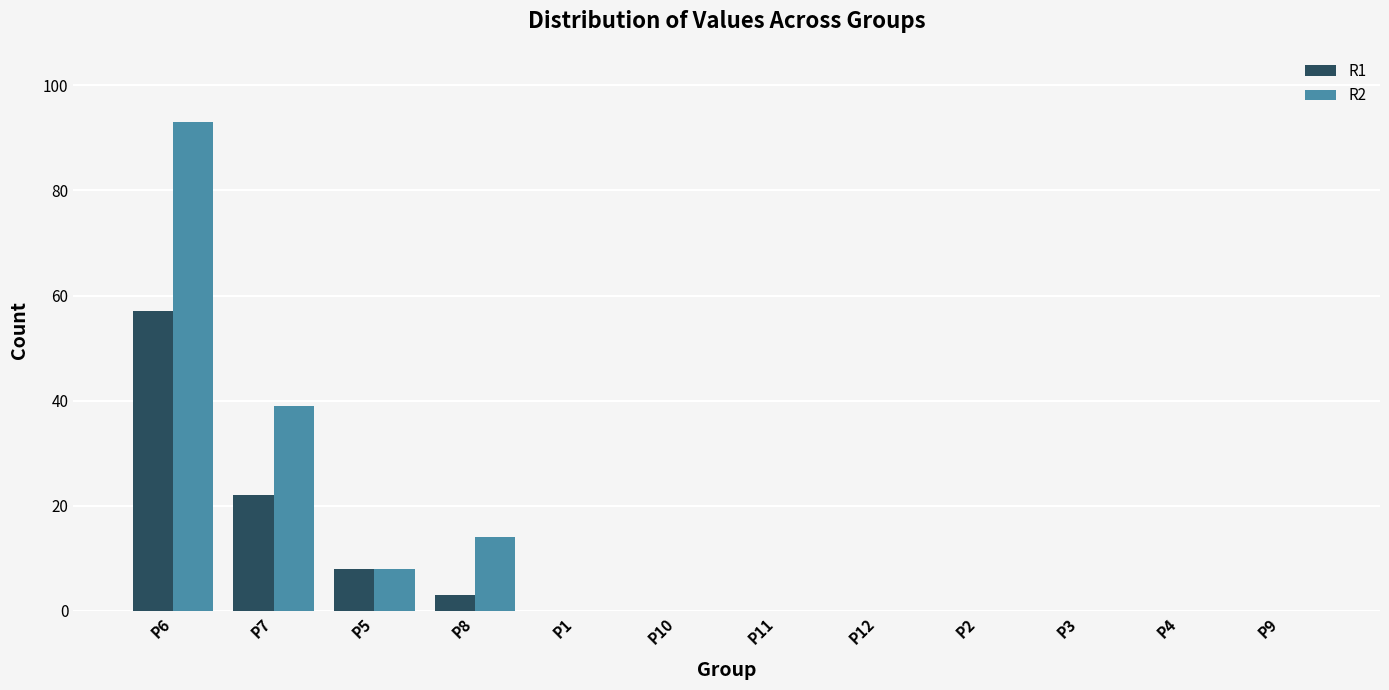

Which label corresponds to the largest value in the chart?

P6